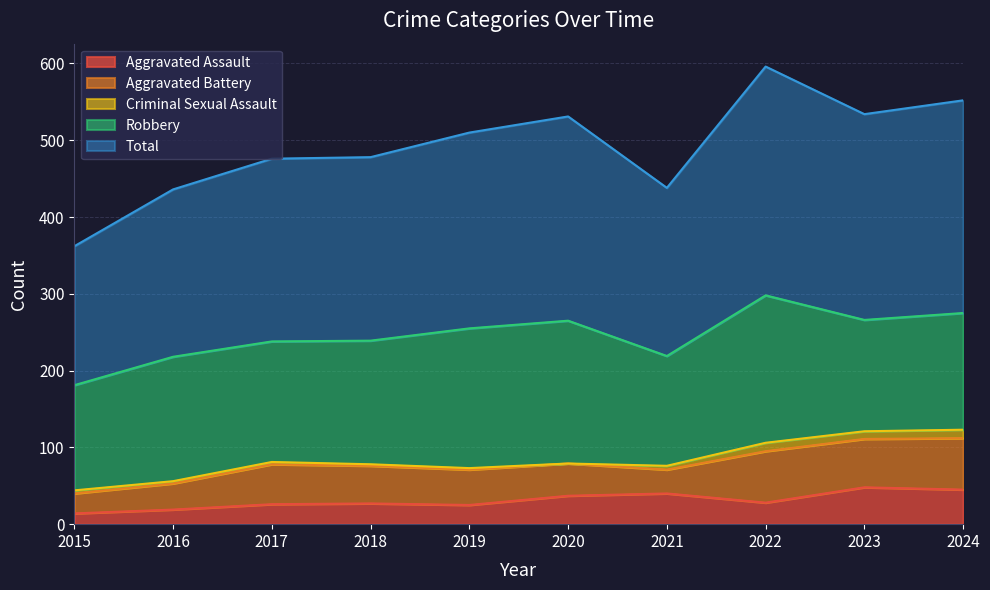

Reading left to right, list all the values displayed in this chart.

Aggravated Assault: 2015=14	2016=19	2017=26	2018=27	2019=25	2020=37	2021=40	2022=28	2023=48	2024=45
Aggravated Battery: 2015=26	2016=34	2017=52	2018=49	2019=46	2020=42	2021=31	2022=67	2023=63	2024=67
Criminal Sexual Assault: 2015=4	2016=3	2017=3	2018=2	2019=2	2020=0	2021=5	2022=11	2023=10	2024=11
Robbery: 2015=137	2016=162	2017=157	2018=161	2019=182	2020=186	2021=143	2022=192	2023=145	2024=152
Total: 2015=181	2016=218	2017=238	2018=239	2019=255	2020=266	2021=219	2022=298	2023=268	2024=277